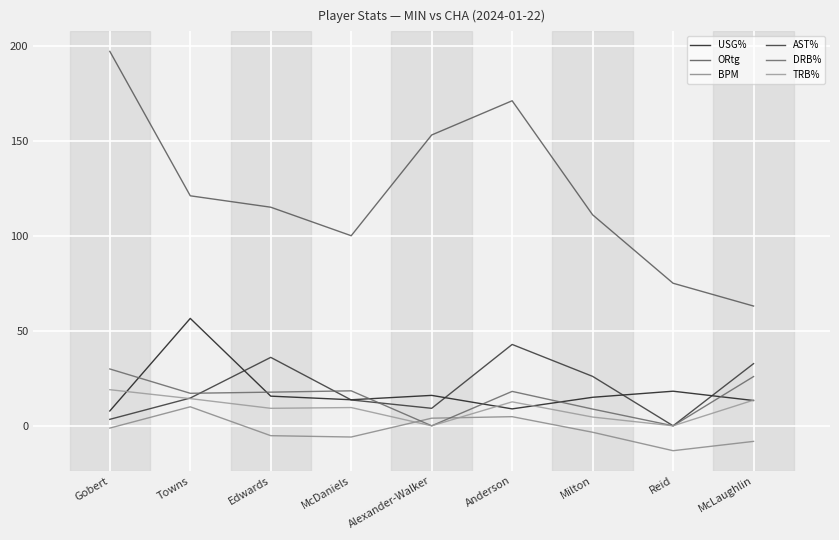

Which series changed the most between Towns and Anderson?

ORtg